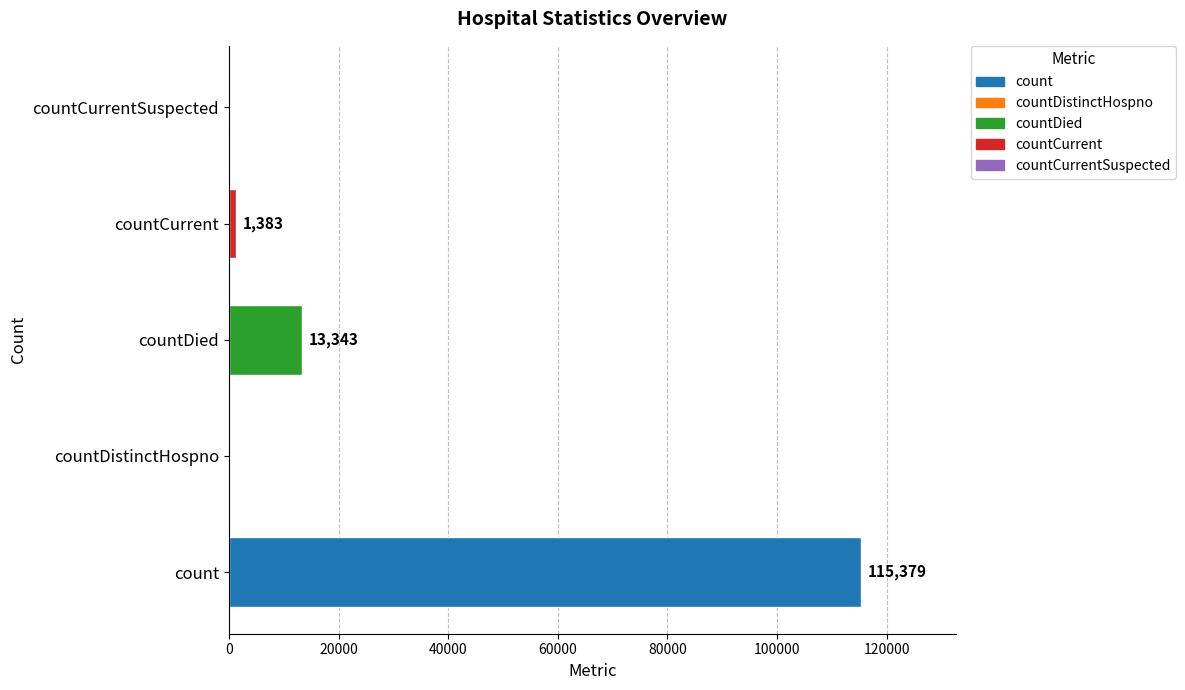

How many values are above zero?

3